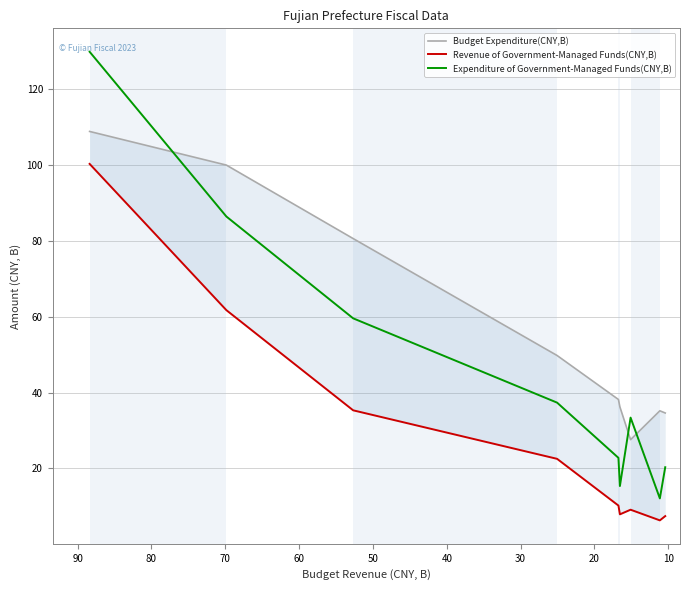

Does the chart have visible grid lines?

Yes